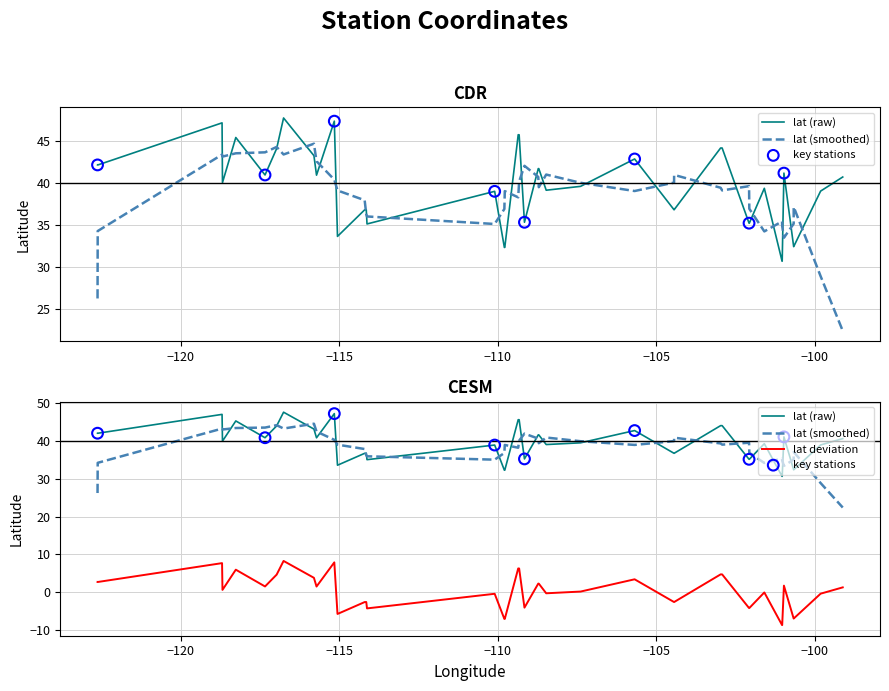

What is the ratio of the value at station 20 to the value at station 71?

0.9